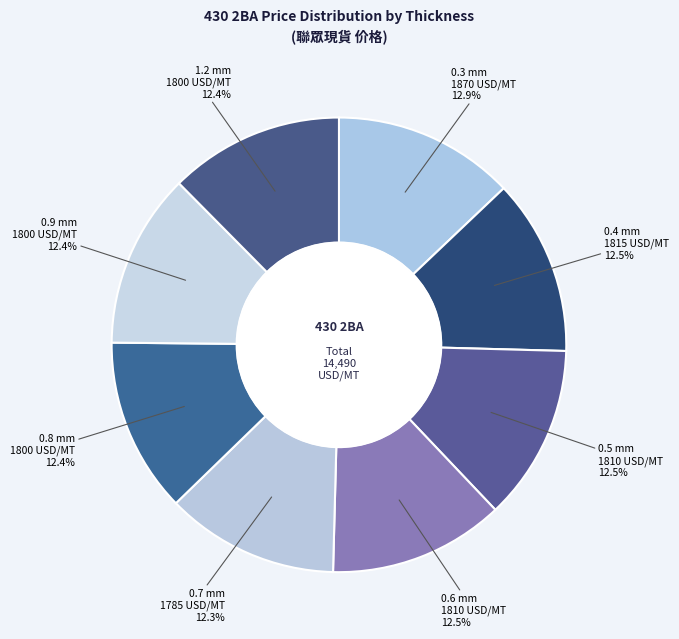

What portion of the pie excludes 0.7?

87.7%